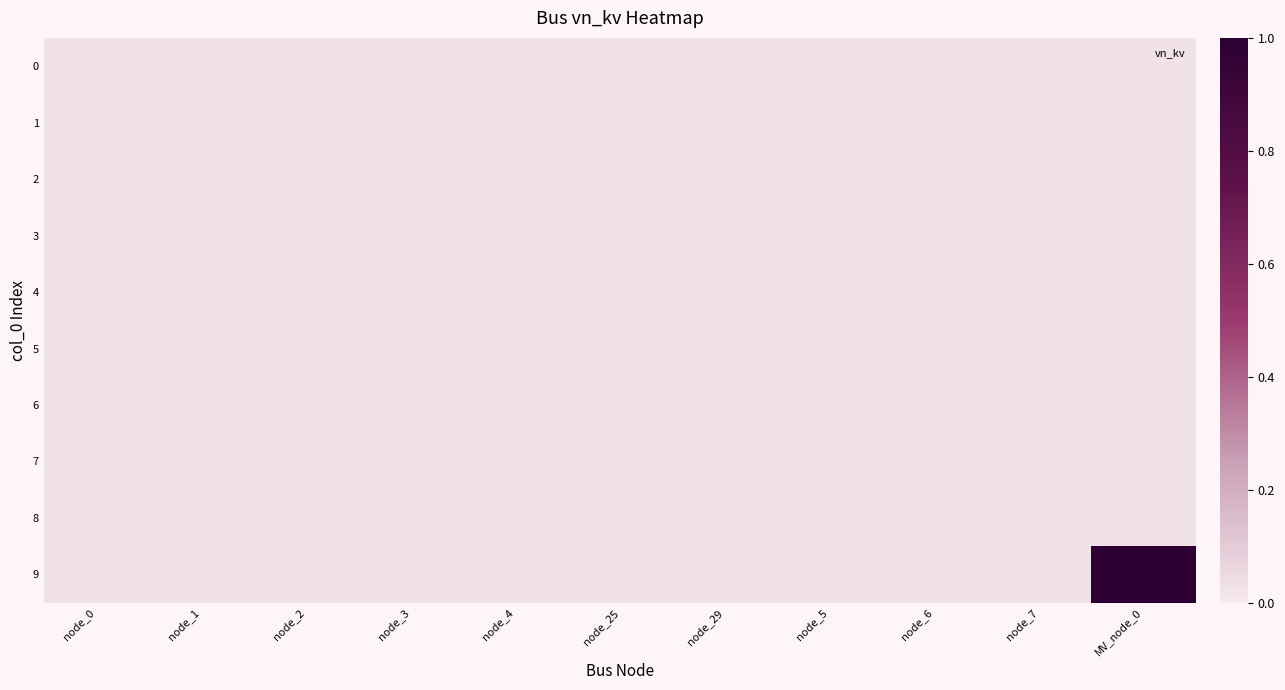

Between node_29 and node_5, which is larger?

node_29